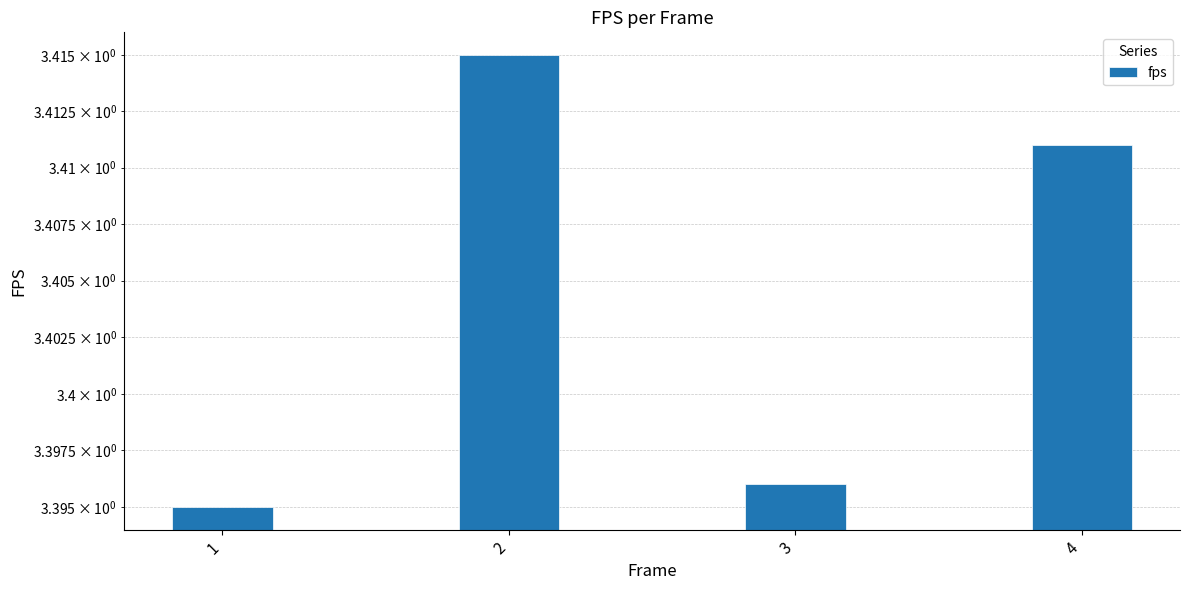

List the labels in order of value, smallest first.

1, 3, 4, 2